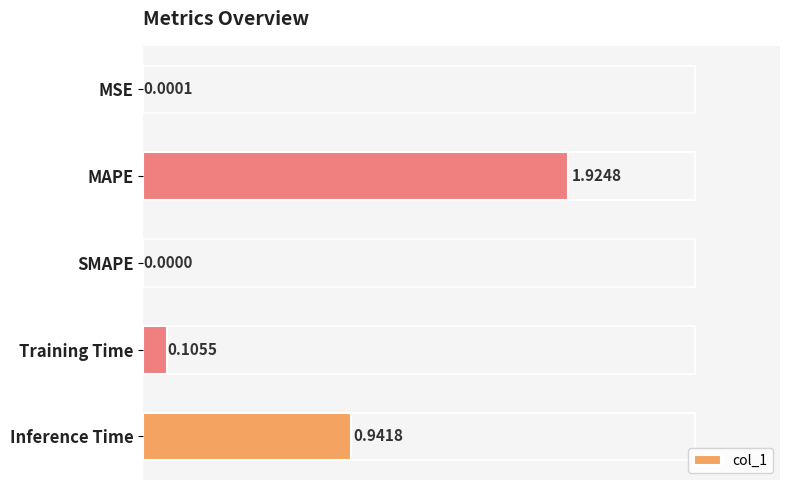

Between MSE and MAPE, which is larger?

MAPE